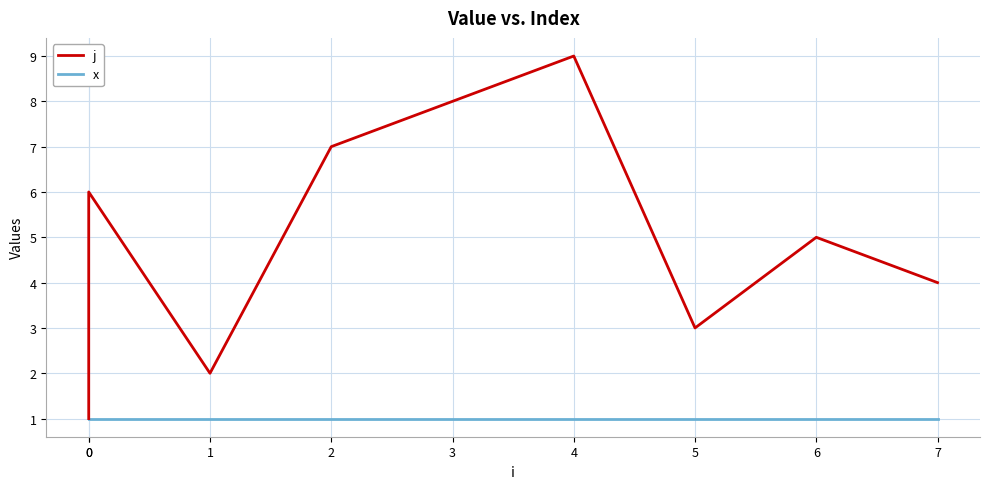

How many interior local valleys does the j series have?

2